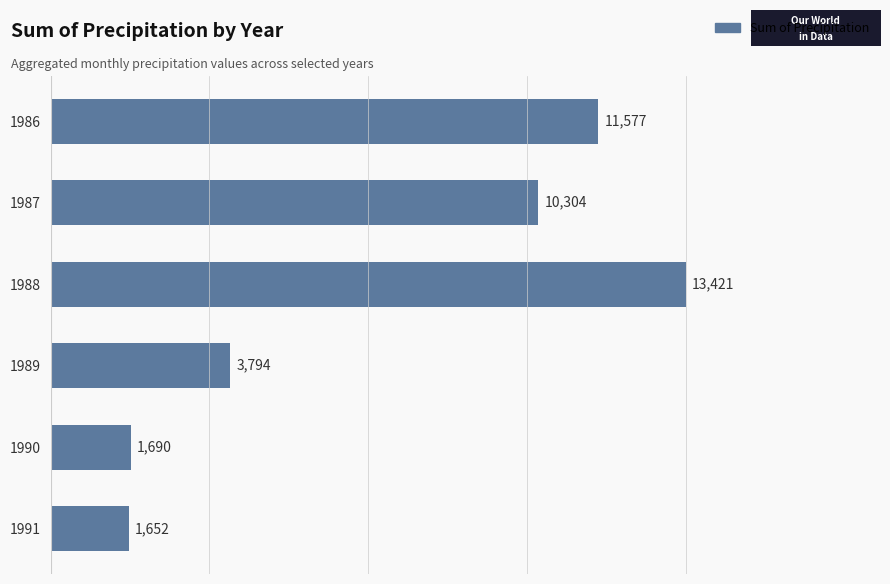

Between 1991 and 1988, which is larger?

1988